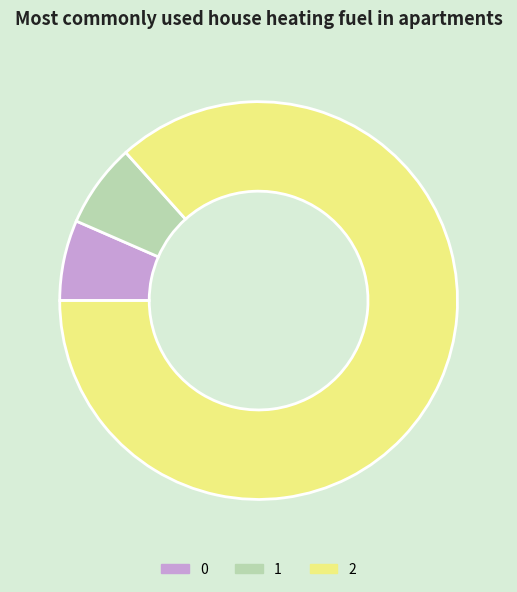

How many slices are in this pie chart?

3